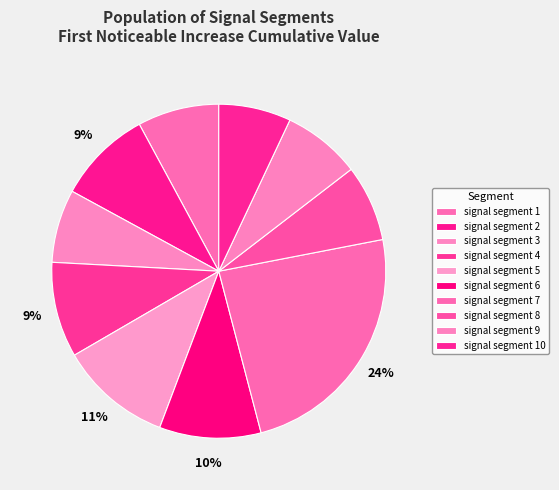

Count the number of slices in the pie.

10